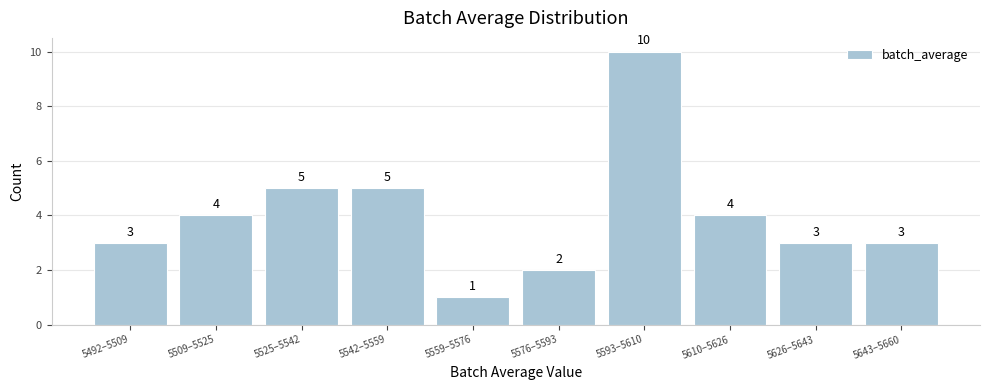

Reading left to right, transcribe all the data shown in this chart.

5492–5509=3	5509–5525=4	5525–5542=5	5542–5559=5	5559–5576=1	5576–5593=2	5593–5610=10	5610–5626=4	5626–5643=3	5643–5660=3